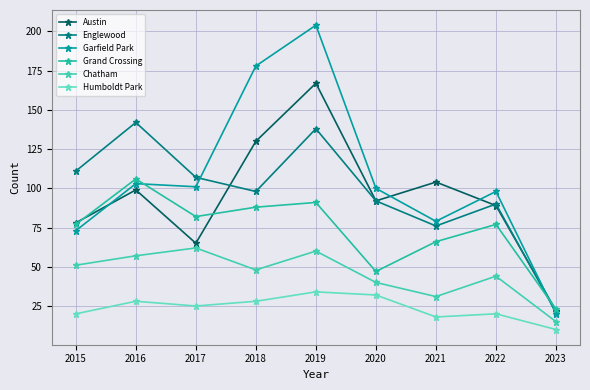

Reading left to right, transcribe all the data shown in this chart.

Austin: 78	99	65	130	167	92	104	89	22
Englewood: 111	142	107	98	138	92	76	90	21
Garfield Park: 73	103	101	178	204	100	79	98	20
Grand Crossing: 77	106	82	88	91	47	66	77	23
Chatham: 51	57	62	48	60	40	31	44	15
Humboldt Park: 20	28	25	28	34	32	18	20	10